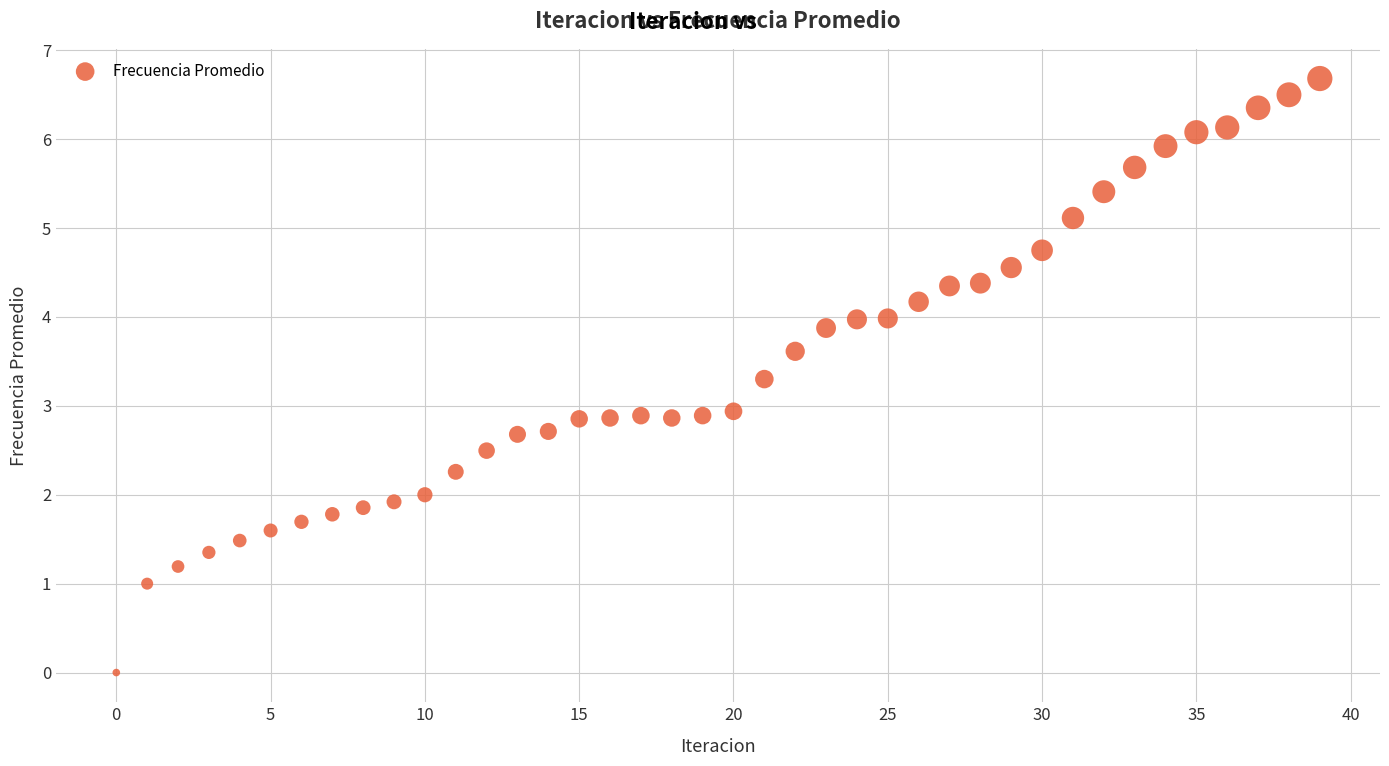

What is the range of Y values (max minus min)?

6.7